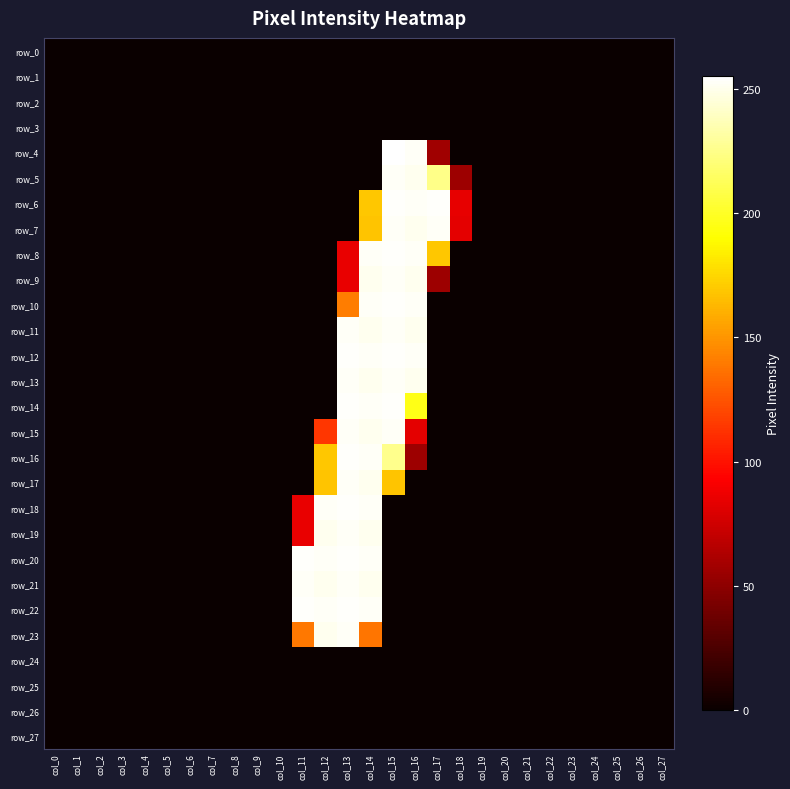

What is the difference between the second highest and second lowest values in the row_23 series?

251